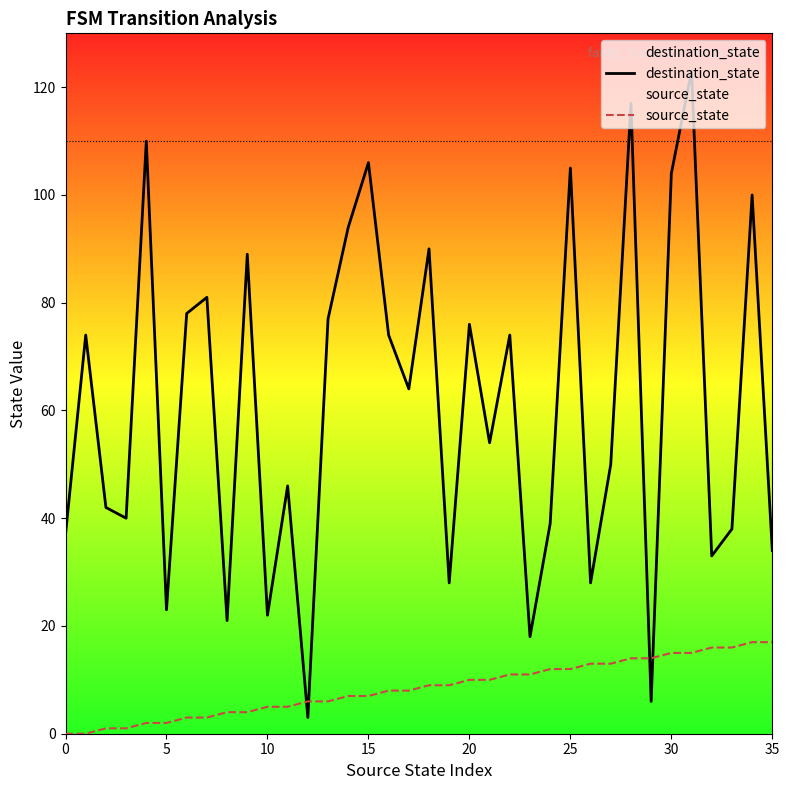

The destination_state series shows 40 at 14. True or false?

False